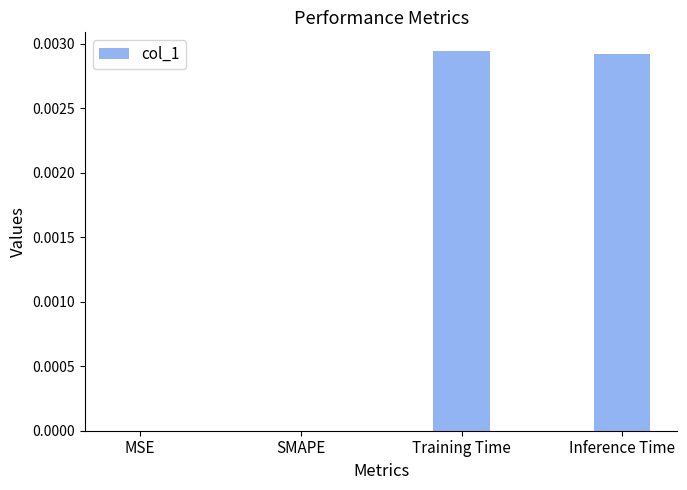

Is it true that the value at Inference Time is 0.0?

True